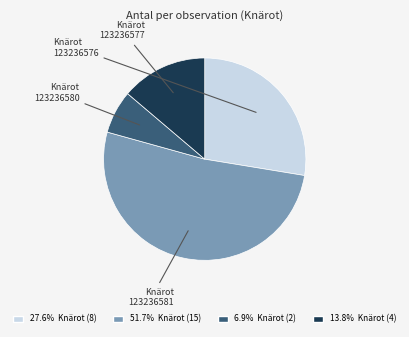

Is there any slice that represents more than half of the pie?

Yes